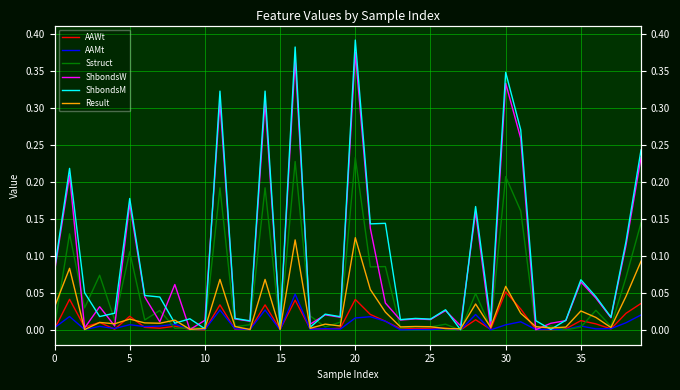

Reading left to right, list all the values displayed in this chart.

AAWt: 0.0	0.0	0.0	0.0	0.0	0.0	0.0	0.0	0.0	0.0	0.0	0.0	0.0	0.0	0.0	0.0	0.0	0.0	0.0	0.0	0.0	0.0	0.0	0.0	0.0	0.0	0.0	0.0	0.0	0.0	0.1	0.0	0.0	0.0	0.0	0.0	0.0	0.0	0.0	0.0
AAMt: 0.0	0.0	0.0	0.0	0.0	0.0	0.0	0.0	0.0	0.0	0.0	0.0	0.0	0.0	0.0	0.0	0.0	0.0	0.0	0.0	0.0	0.0	0.0	0.0	0.0	0.0	0.0	0.0	0.0	0.0	0.0	0.0	0.0	0.0	0.0	0.0	0.0	0.0	0.0	0.0
Sstruct: 0.0	0.1	0.0	0.1	0.0	0.1	0.0	0.0	0.0	0.0	0.0	0.2	0.0	0.0	0.2	0.0	0.2	0.0	0.0	0.0	0.2	0.1	0.1	0.0	0.0	0.0	0.0	0.0	0.0	0.0	0.2	0.2	0.0	0.0	0.0	0.0	0.0	0.0	0.1	0.1
ShbondsW: 0.1	0.2	0.0	0.0	0.0	0.2	0.0	0.0	0.1	0.0	0.0	0.3	0.0	0.0	0.3	0.0	0.4	0.0	0.0	0.0	0.4	0.1	0.0	0.0	0.0	0.0	0.0	0.0	0.2	0.0	0.3	0.3	0.0	0.0	0.0	0.1	0.0	0.0	0.1	0.2
ShbondsM: 0.1	0.2	0.1	0.0	0.0	0.2	0.0	0.0	0.0	0.0	0.0	0.3	0.0	0.0	0.3	0.0	0.4	0.0	0.0	0.0	0.4	0.1	0.1	0.0	0.0	0.0	0.0	0.0	0.2	0.0	0.3	0.3	0.0	0.0	0.0	0.1	0.0	0.0	0.1	0.2
Result: 0.0	0.1	0.0	0.0	0.0	0.0	0.0	0.0	0.0	0.0	0.0	0.1	0.0	0.0	0.1	0.0	0.1	0.0	0.0	0.0	0.1	0.1	0.0	0.0	0.0	0.0	0.0	0.0	0.0	0.0	0.1	0.0	0.0	0.0	0.0	0.0	0.0	0.0	0.0	0.1